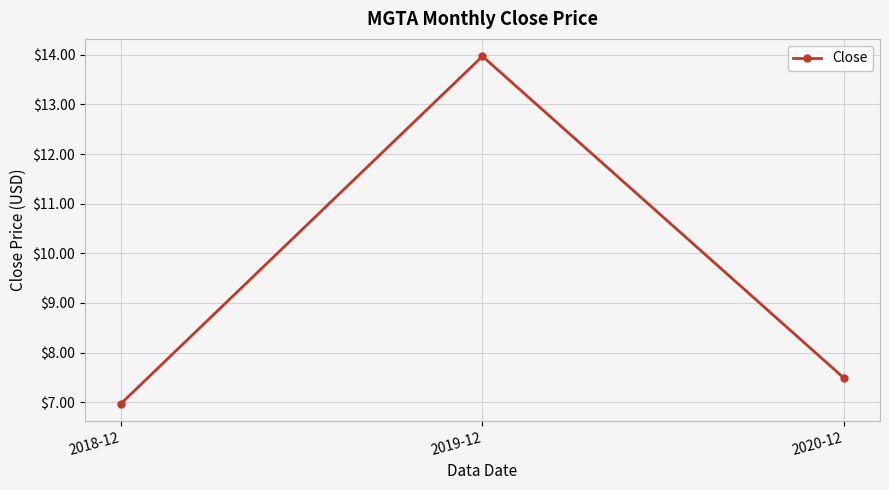

Which has a higher value, 2019-12 or 2018-12?

2019-12